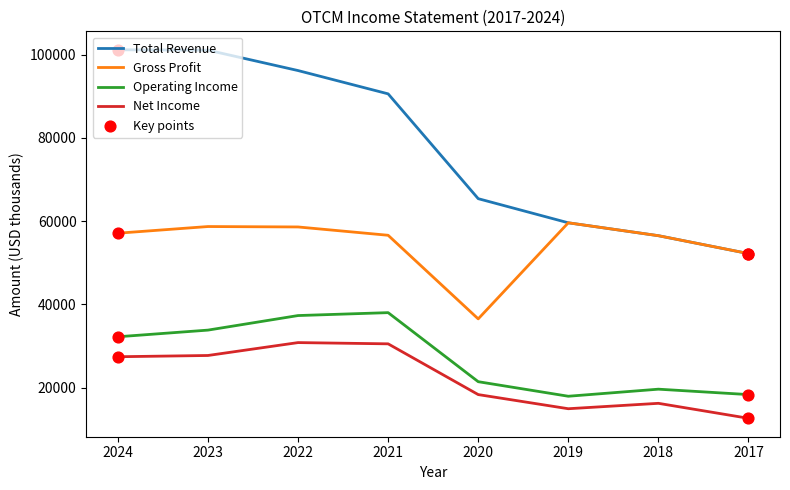

What is the difference between the highest and lowest values at 2022?

65400